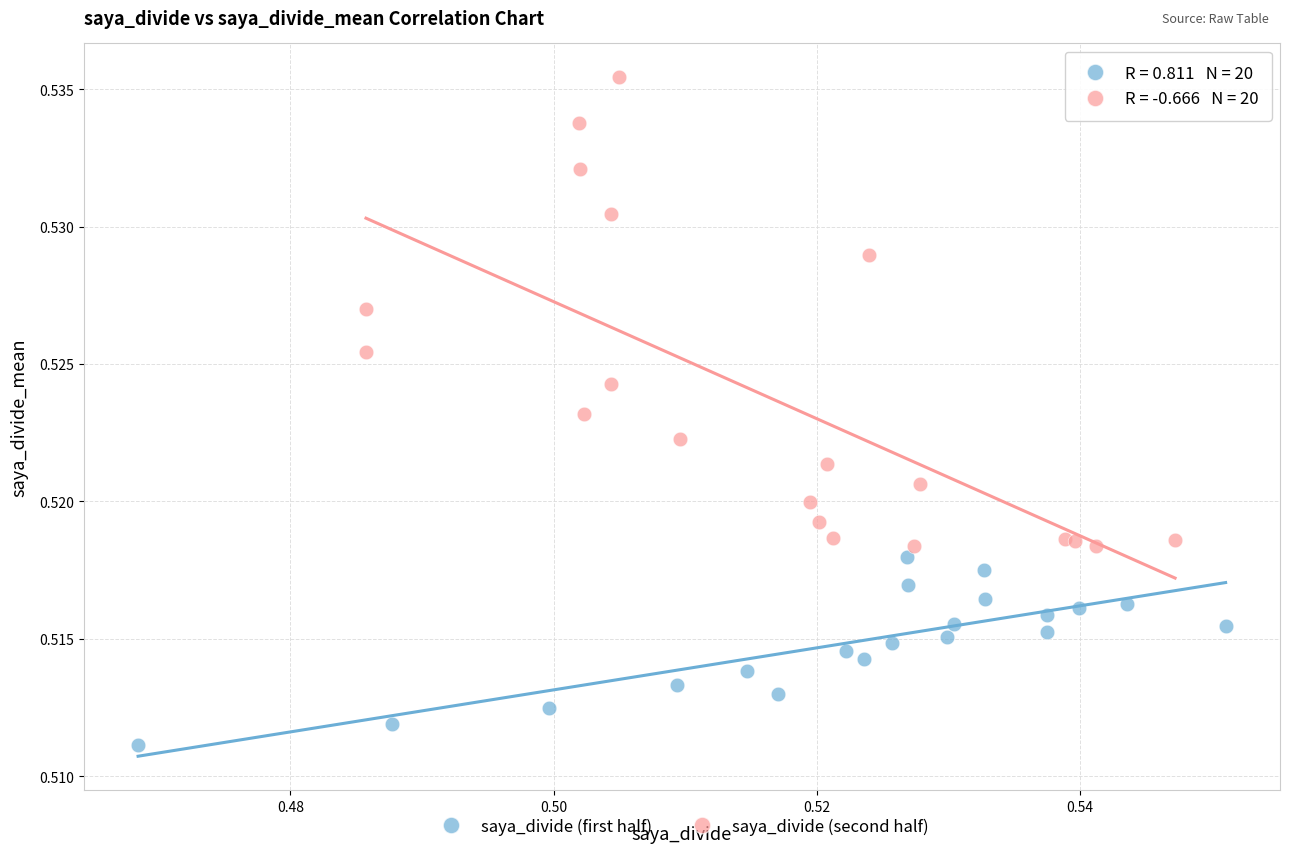

Which series has the largest Y range (max minus min)?

saya_divide (second half)